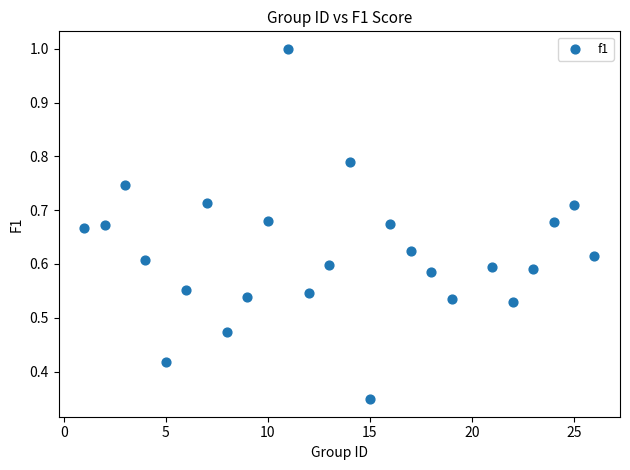

What is the range of X values (max minus min)?

25.0